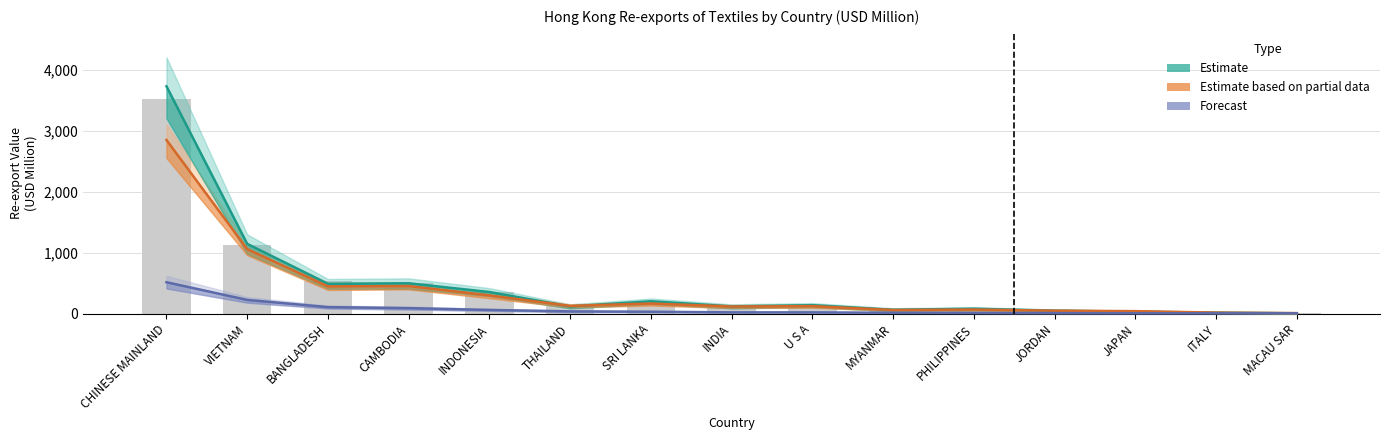

How many values in the Estimate (201712) series exceed 120?

9